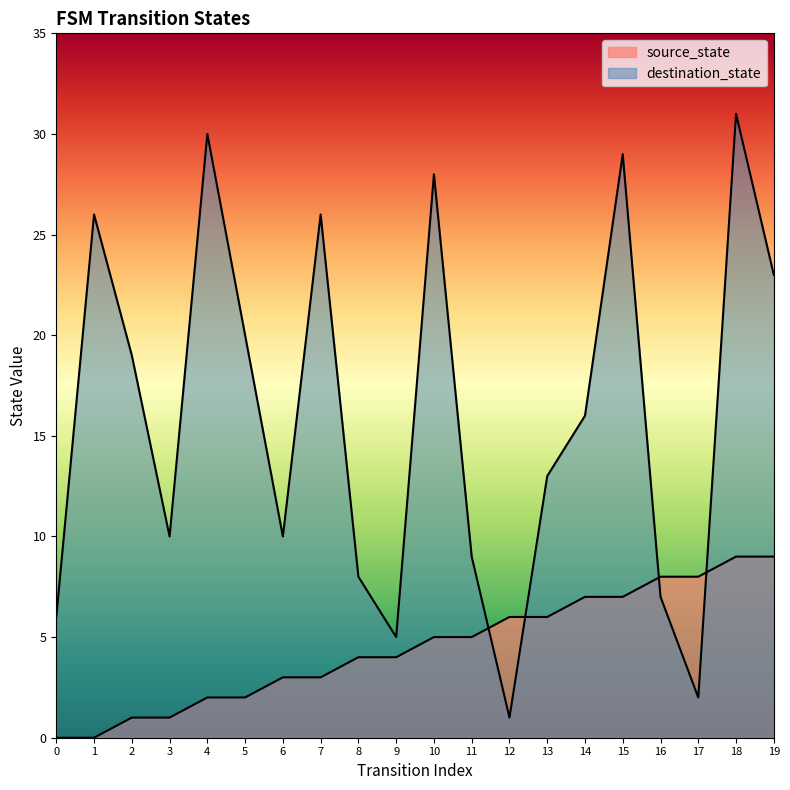

How many lines are shown in the chart?

2